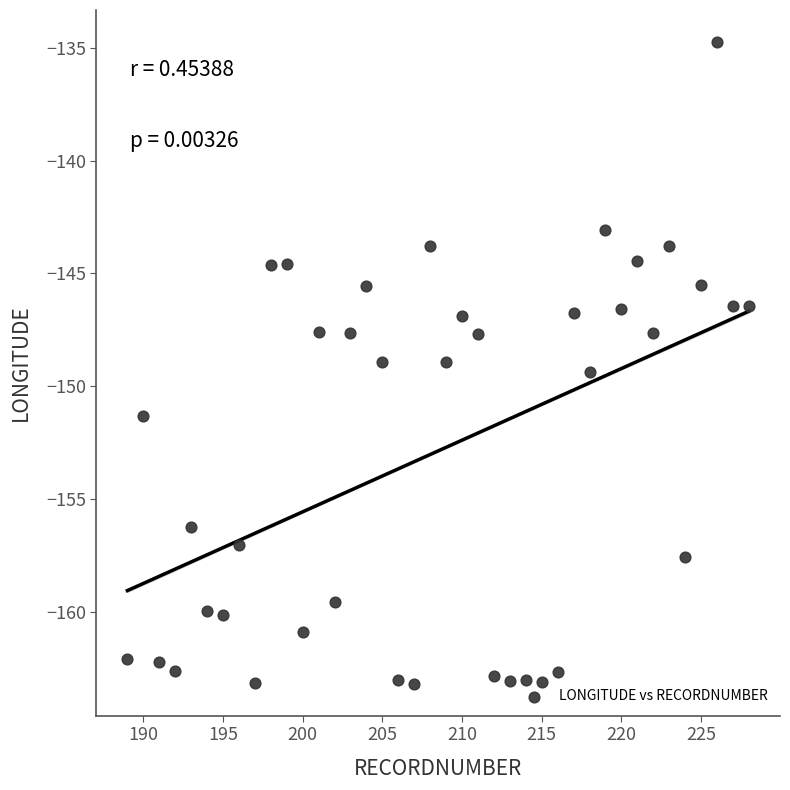

What is the range of Y values (max minus min)?

28.4